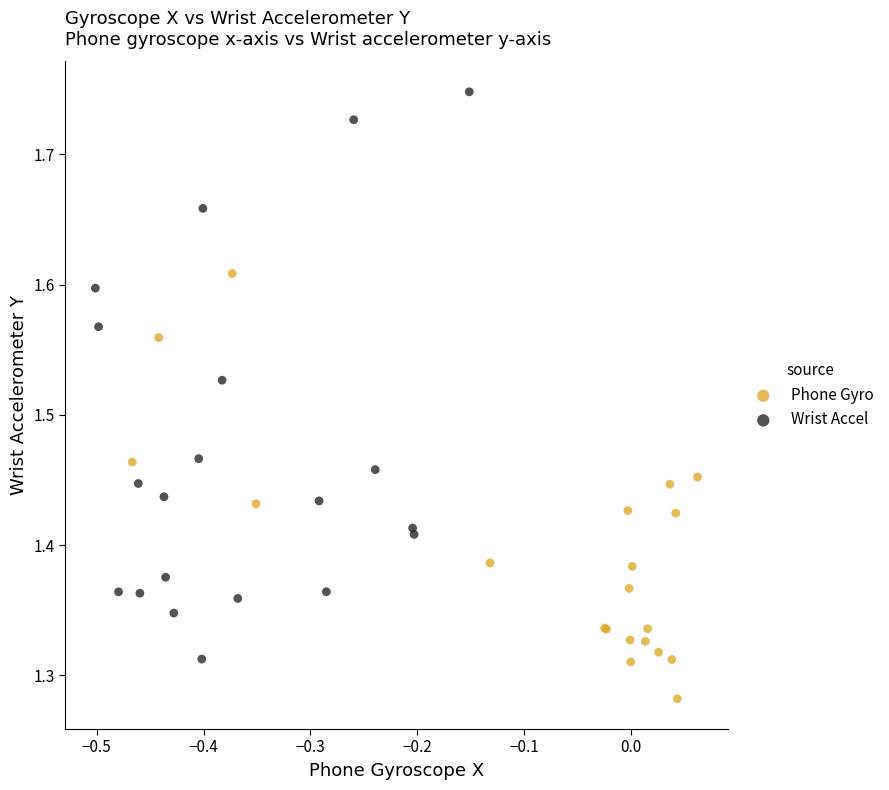

Which series has the largest Y range (max minus min)?

Wrist Accel